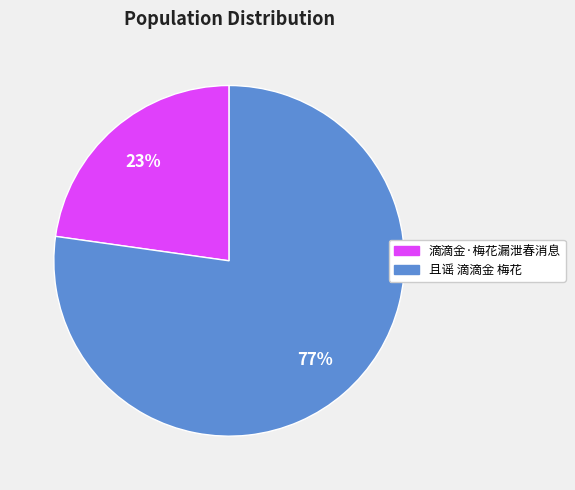

Is there a majority slice in this chart?

Yes